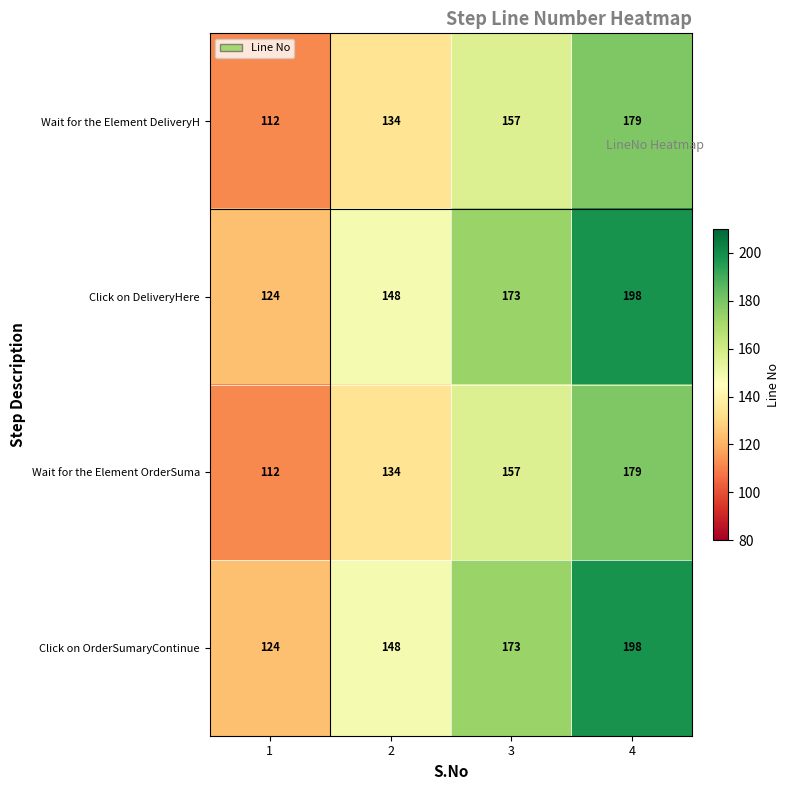

Which label corresponds to the largest value in the chart?

4